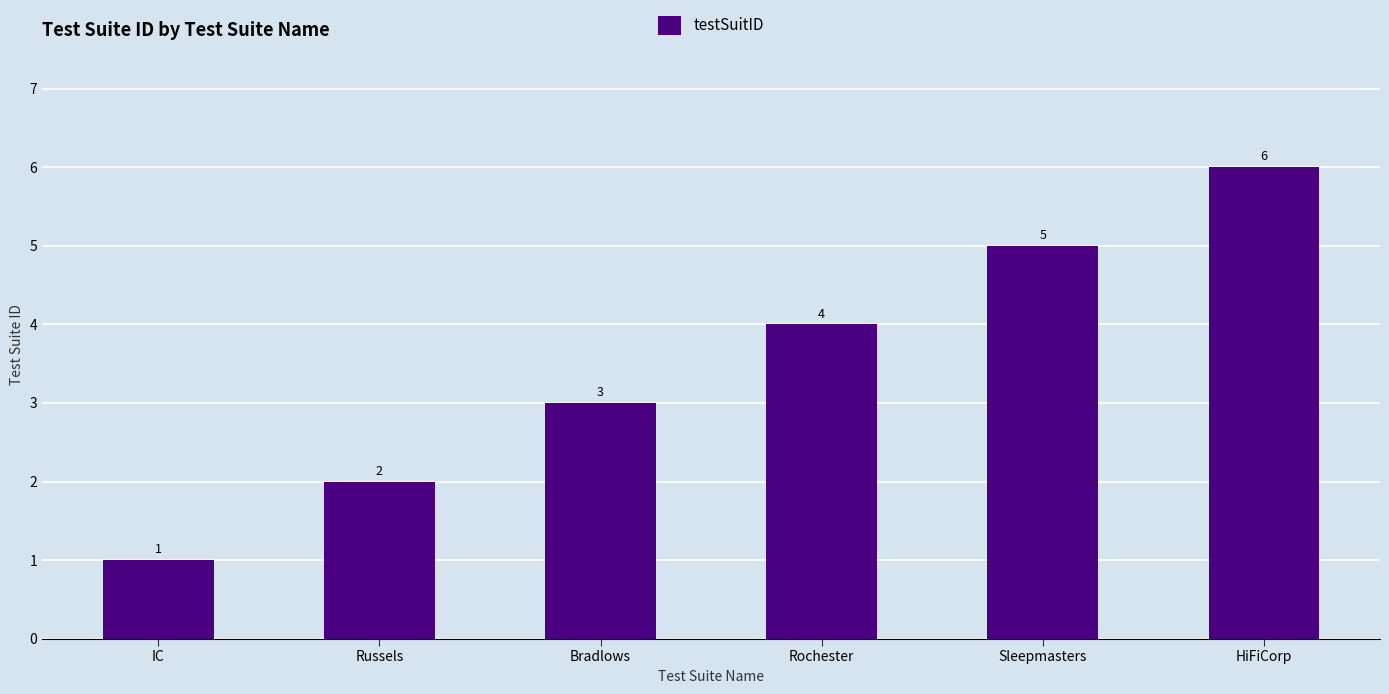

Are the bars horizontal?

No